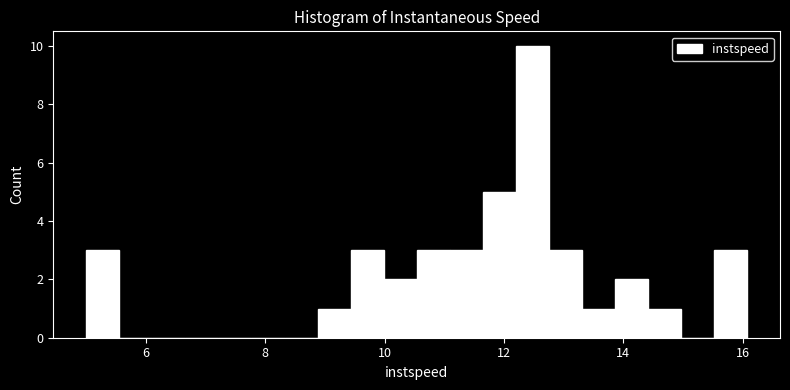

Read against the x-axis, roughly where is the centre of the tallest bar?

12.4